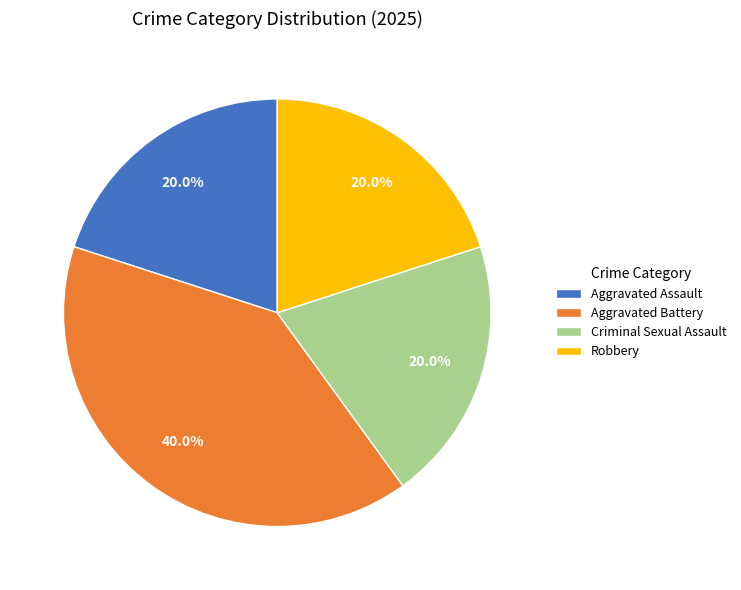

How much of the chart is everything except Aggravated Assault?

80.0%